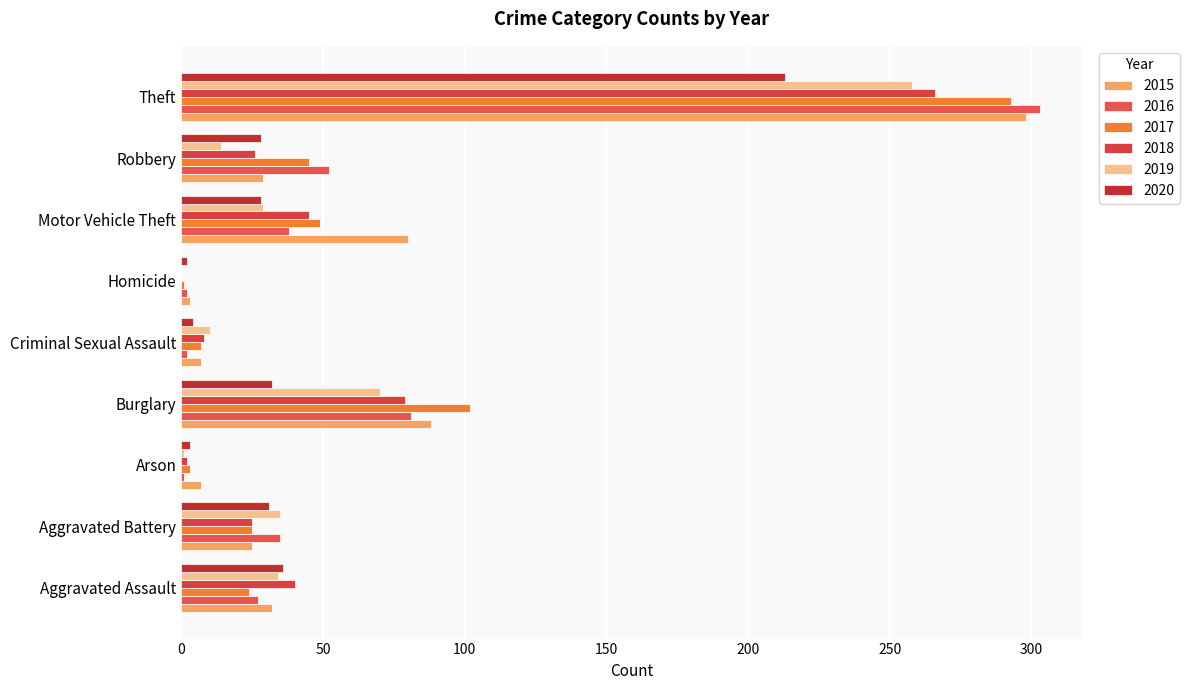

Which series has the largest range (max minus min)?

2016